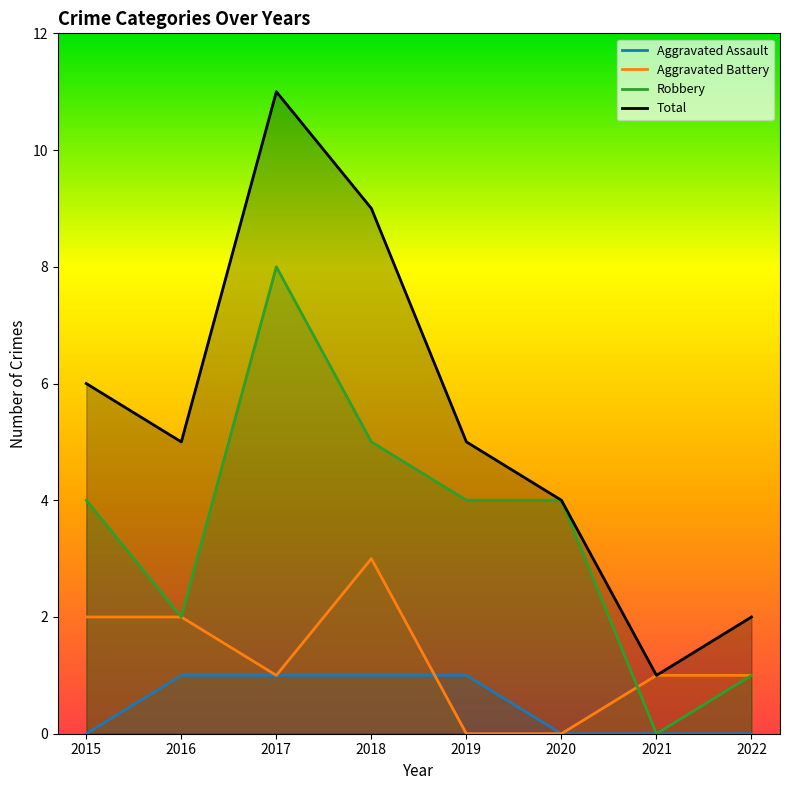

True or false: Aggravated Battery and Total cross at least once.

False